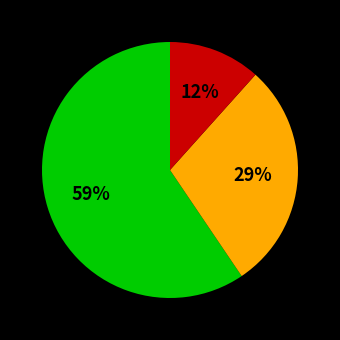

To the nearest percent, what is the average slice percentage?

33%